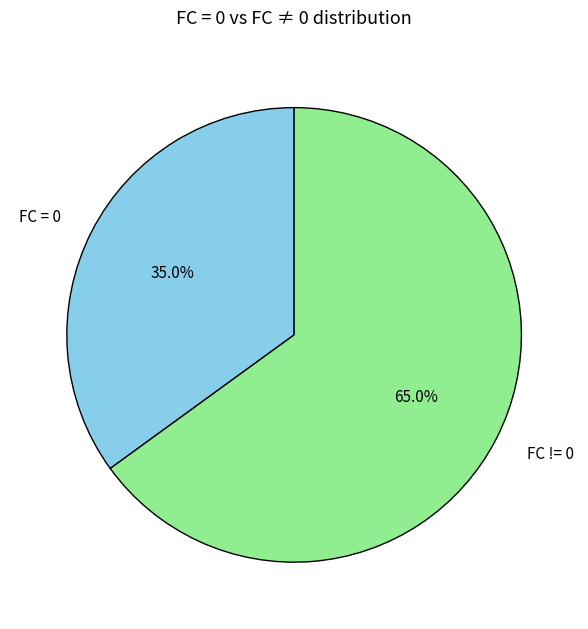

Does FC = 0 represent more than half of the total?

No